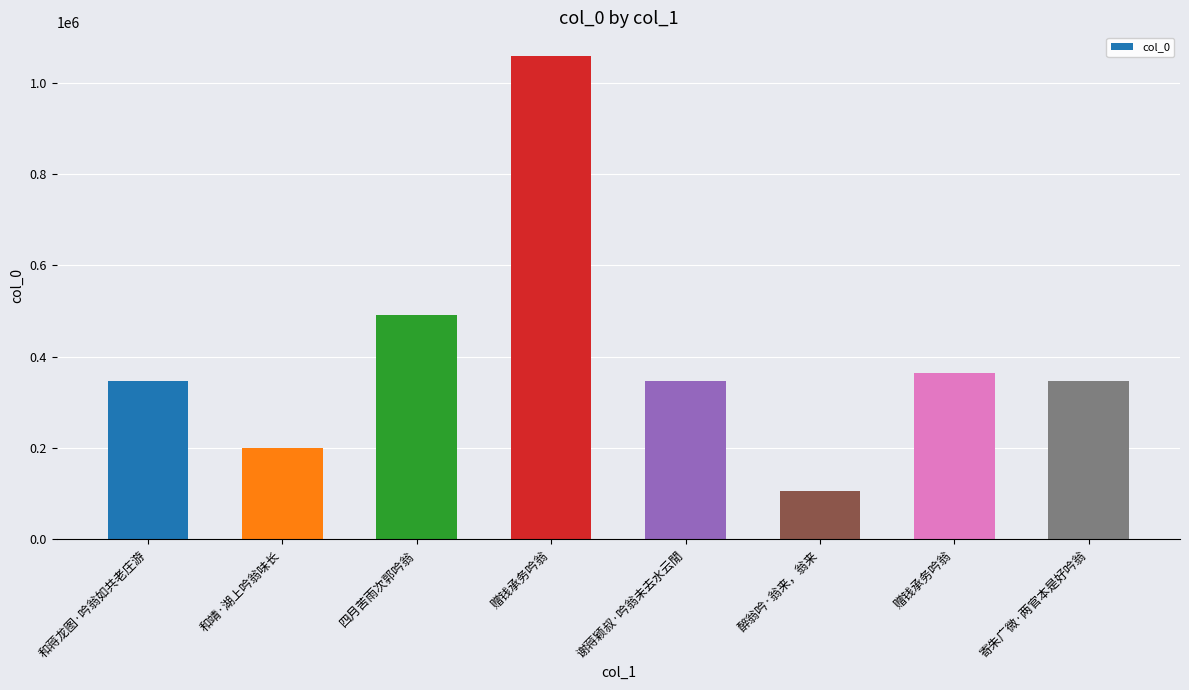

Rank the categories by value from highest to lowest.

赠钱承务吟翁, 四月苦雨次郭吟翁, 赠钱承务吟翁, 寄朱广微·两官本是好吟翁, 谢蒋颖叔·吟翁未去水云閒, 和蒋龙图·吟翁如共老庄游, 和靖·湖上吟翁味长, 醉翁吟·翁来，翁来